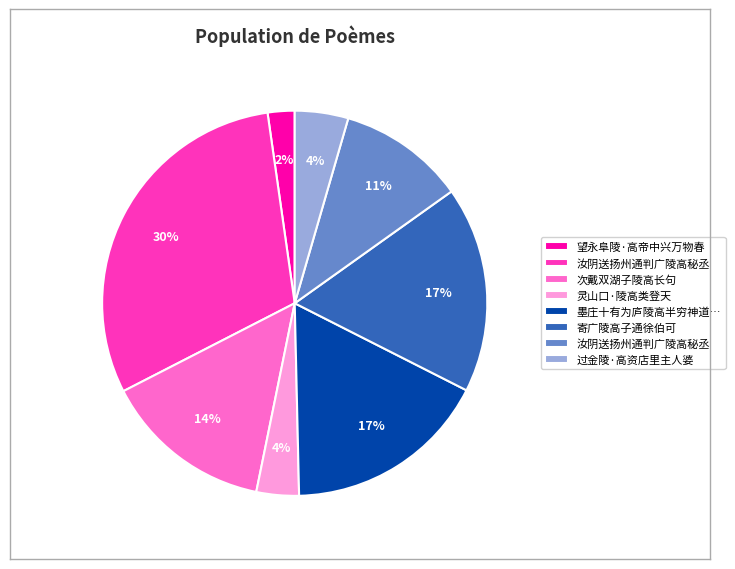

Is there any slice that represents more than half of the pie?

No